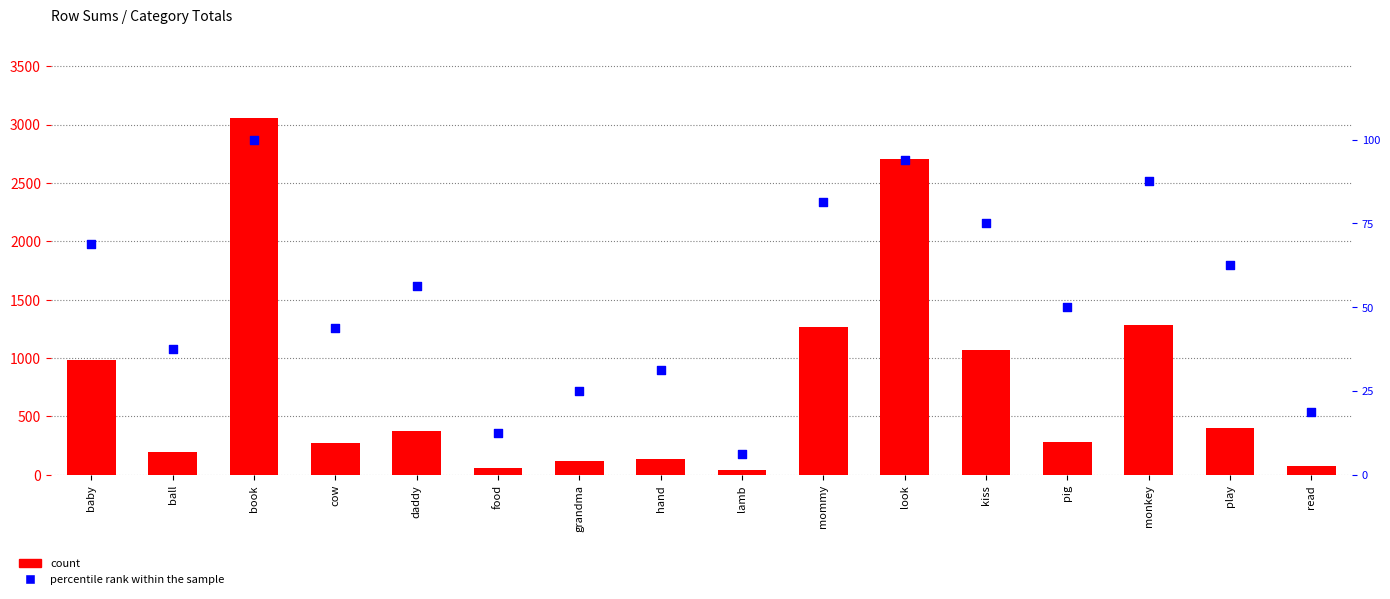

At which category is the sum across all series the highest?

book